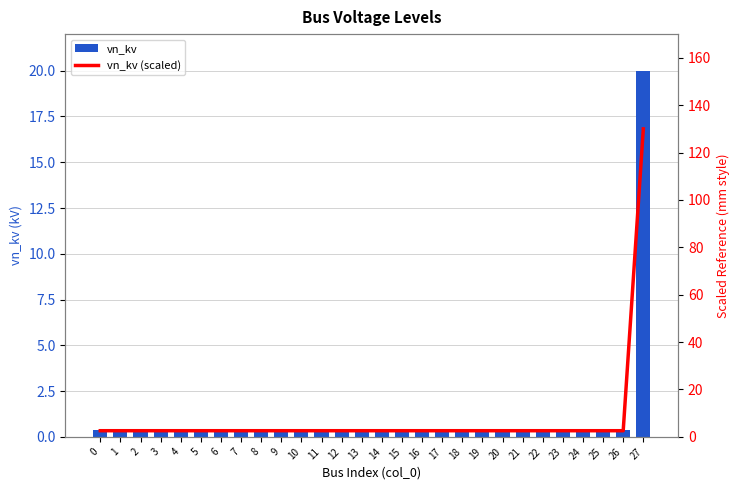

Rank the series at 11 from lowest to highest value.

vn_kv, vn_kv (scaled)